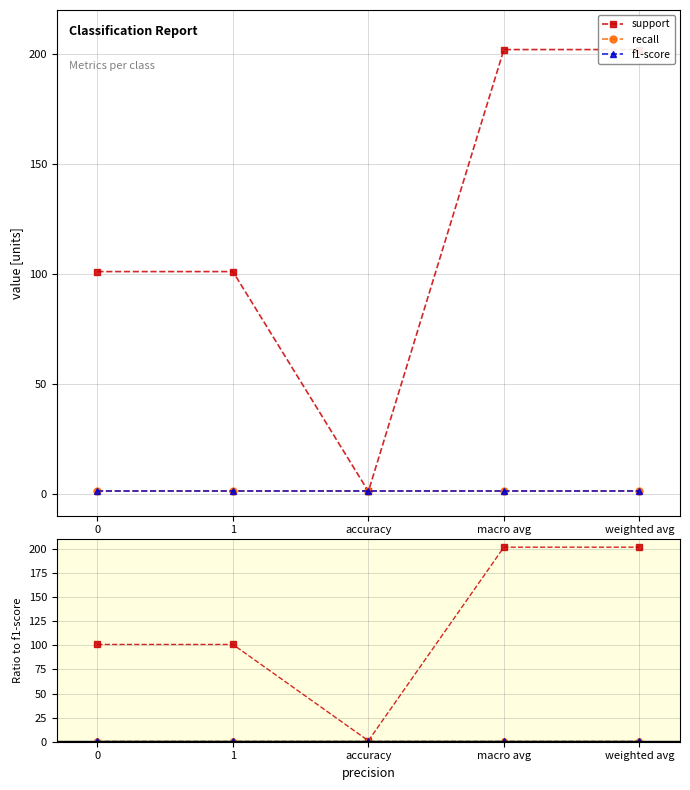

What position from the left is 0?

1